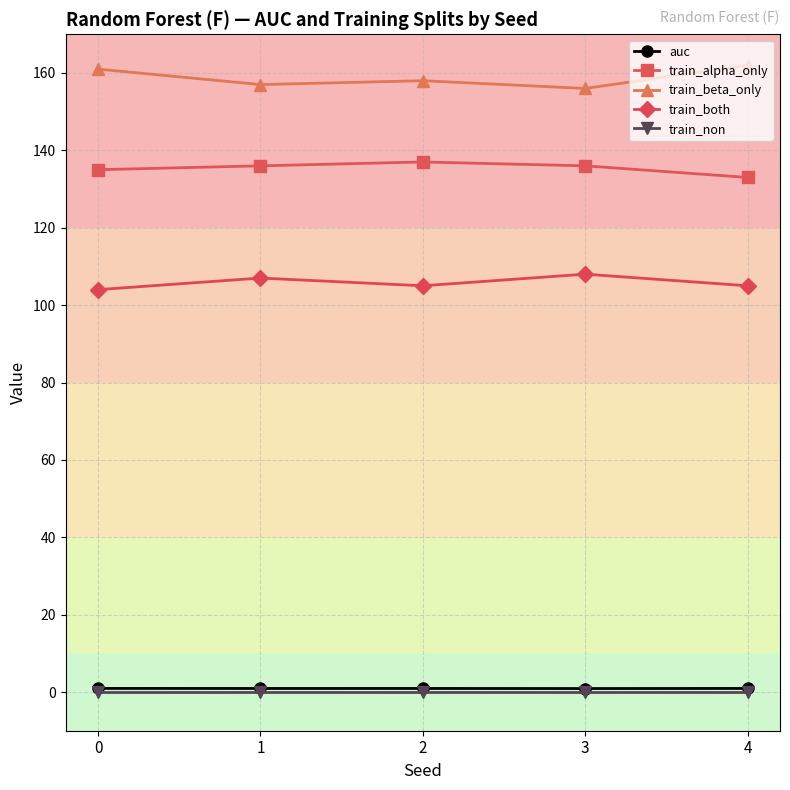

What is the maximum value for train_both?

108.0